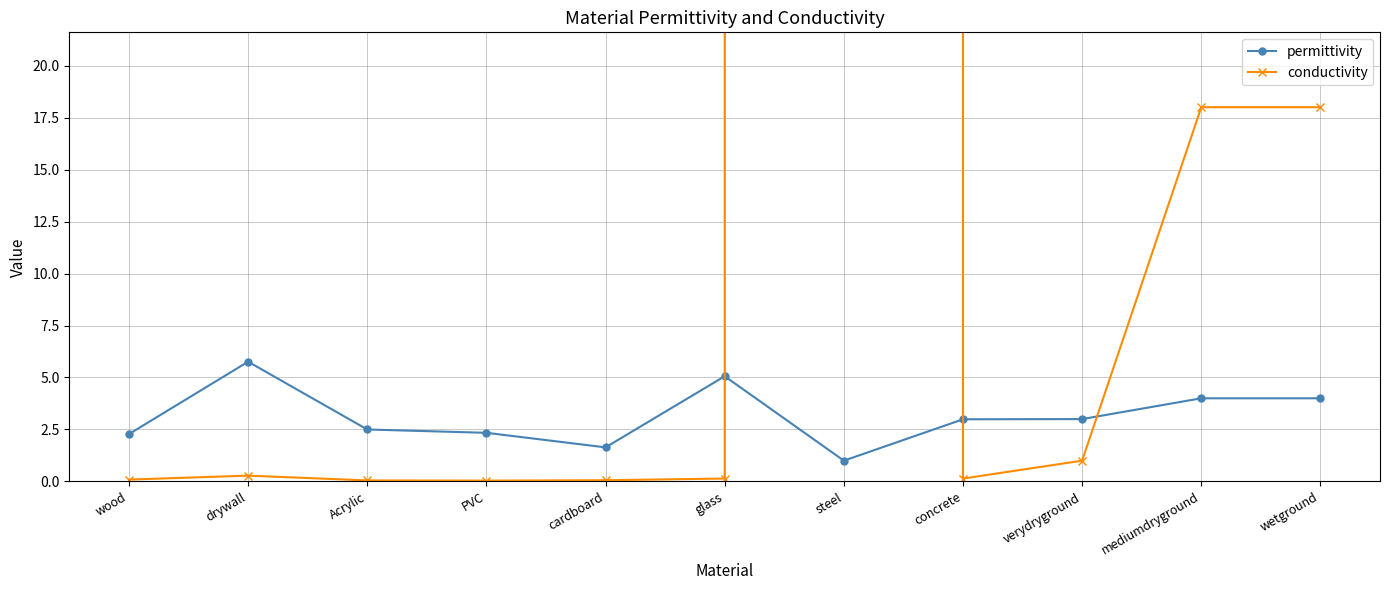

How many lines are shown in the chart?

2